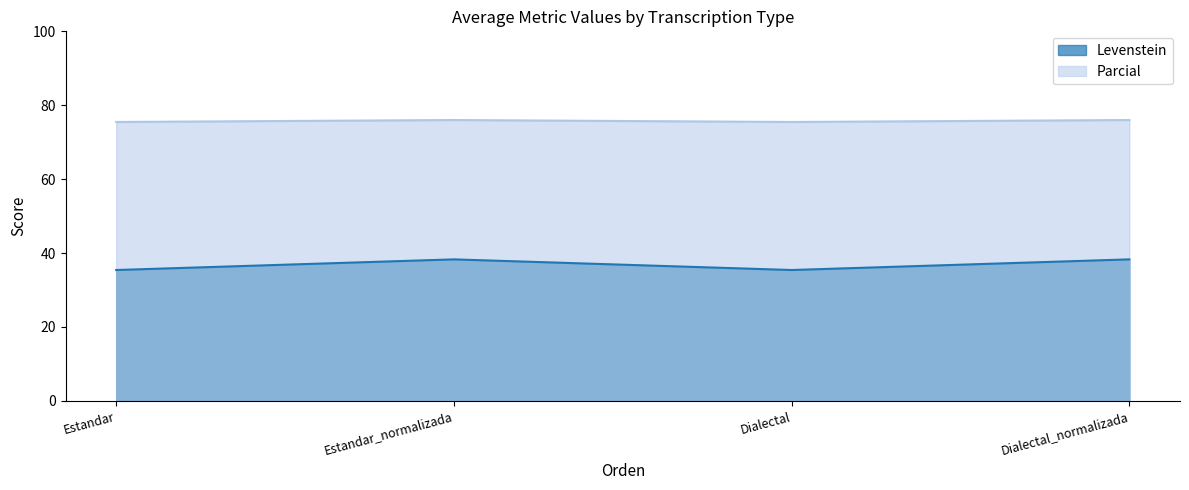

At which label is Parcial closest to 36?

Estandar